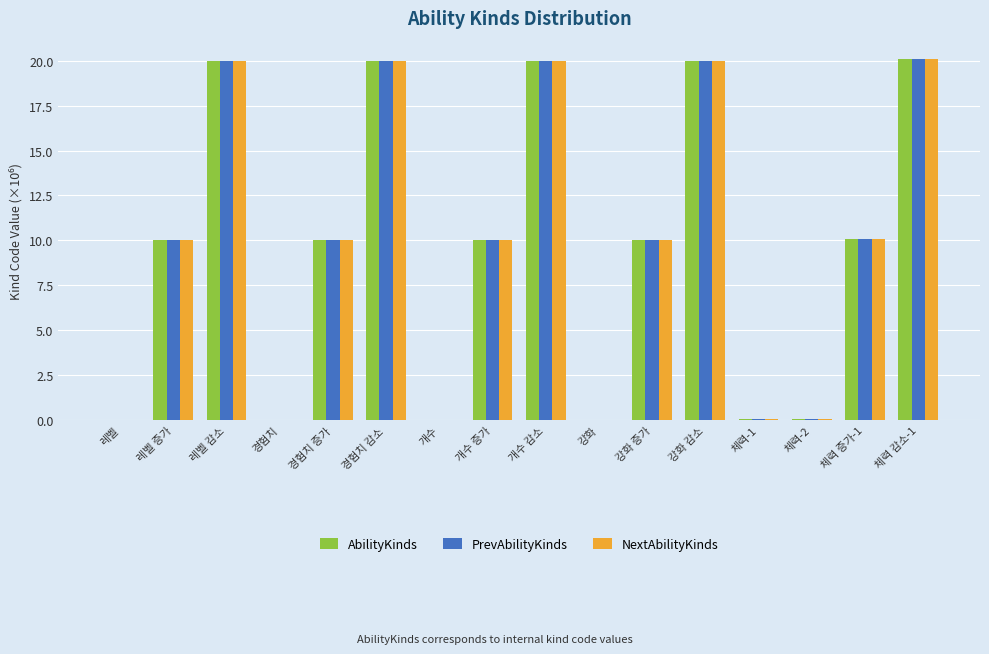

Is it true that PrevAbilityKinds equals 10.1 at 체력 증가-1?

True